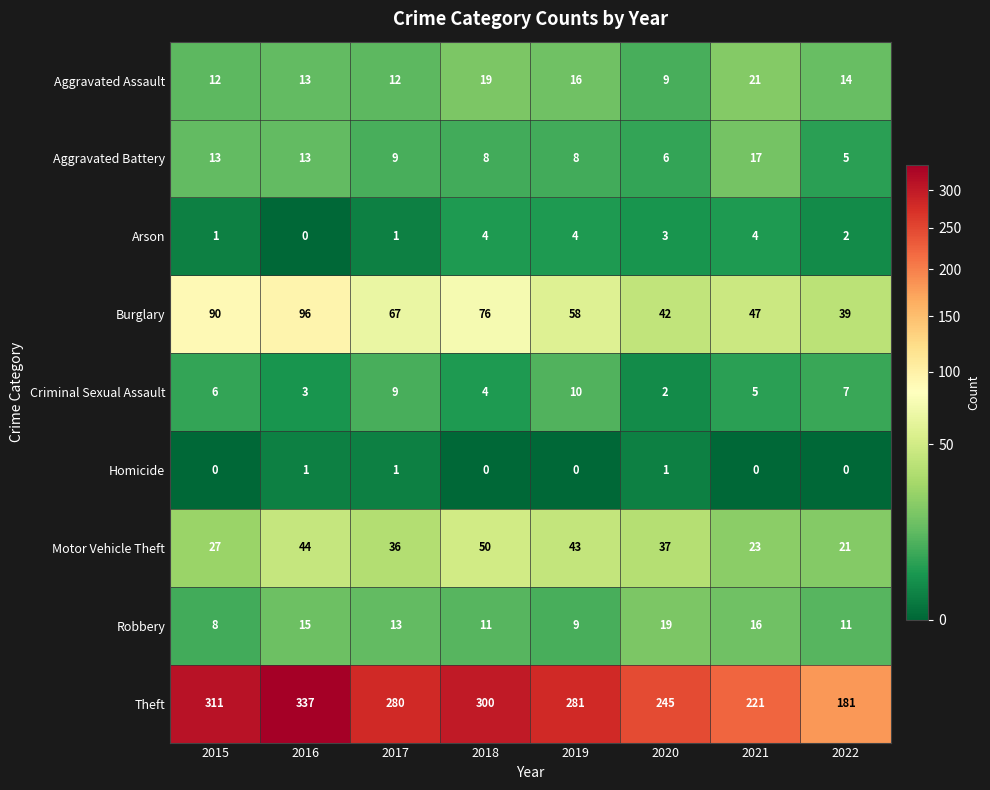

Which series has the largest total across all categories?

Theft